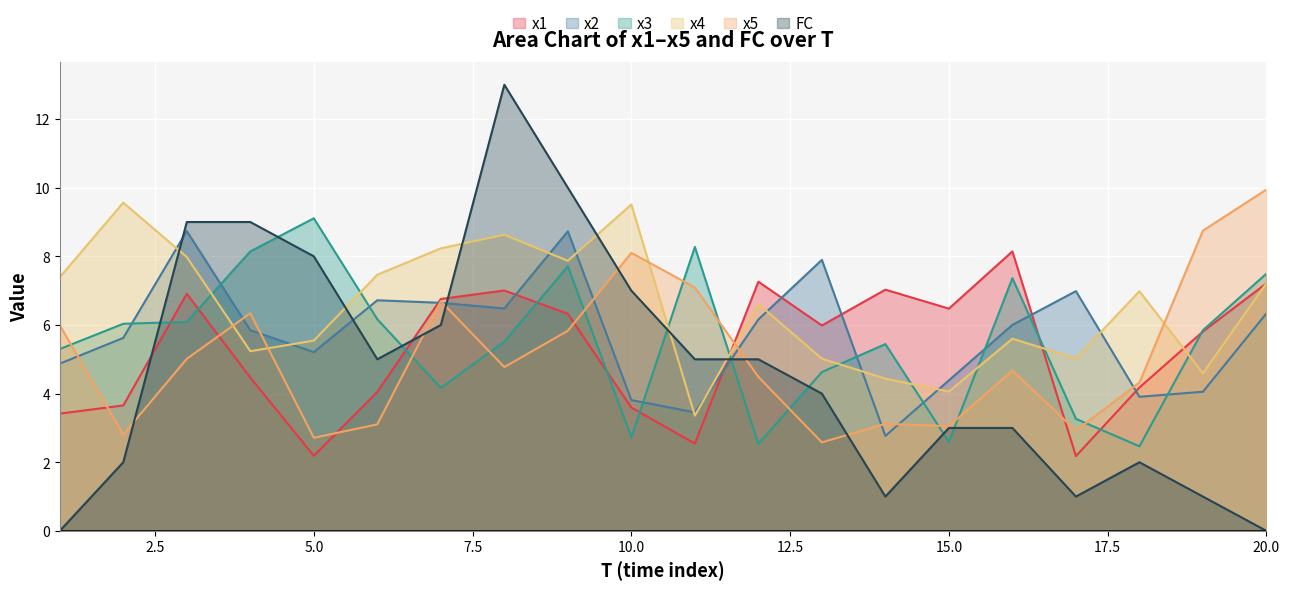

Where do x5 and x1 first cross each other?

1 and 2